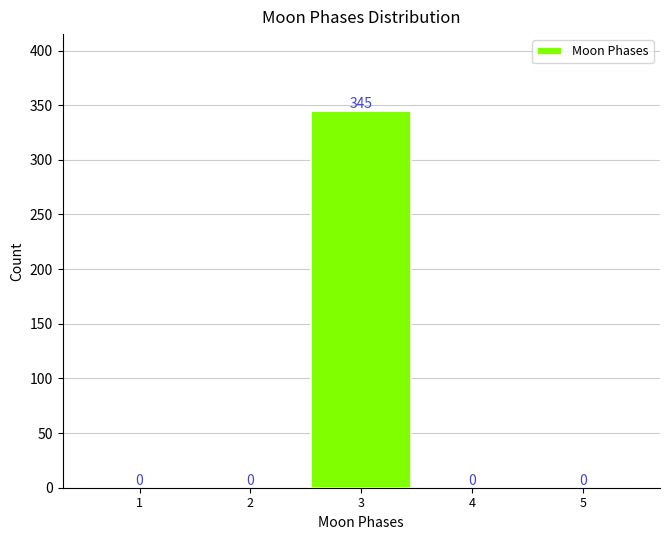

Reading right to left, list all the values displayed in this chart.

5=0	4=0	3=345	2=0	1=0